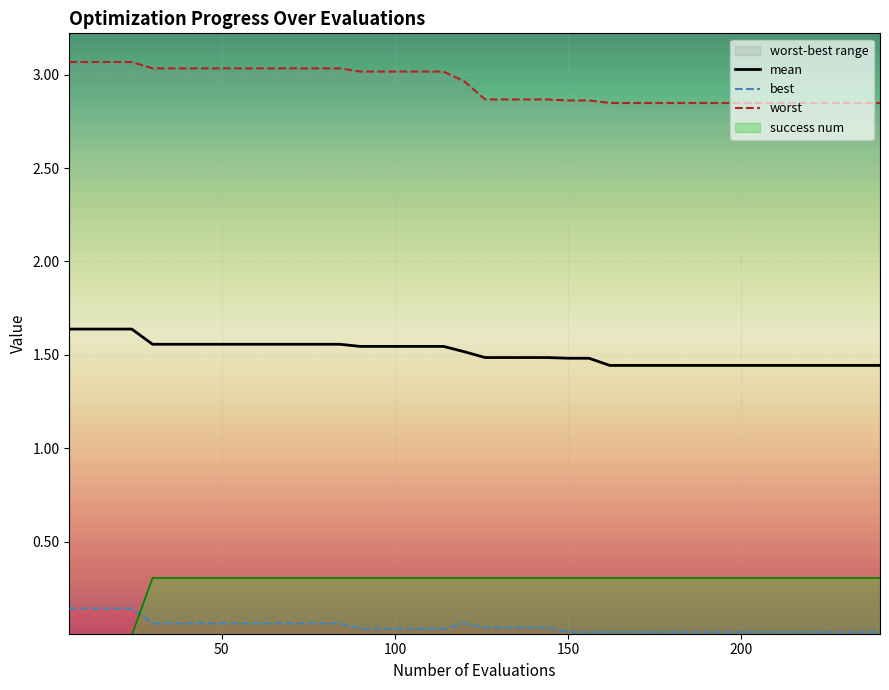

True or false: mean and worst intersect in this chart.

False